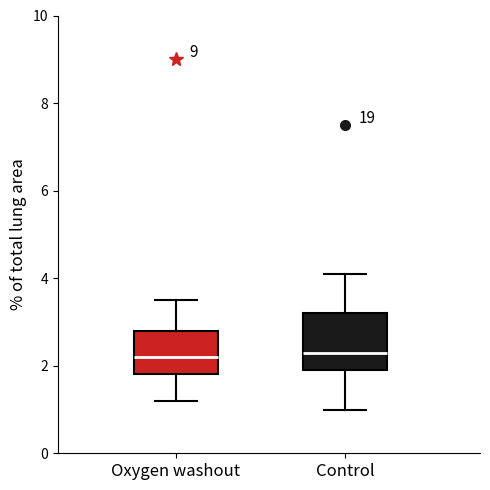

Where does the lower whisker of the box for Oxygen washout end on the y-axis? The values are not printed on the chart, so give them approximately, as read against the axis.

1.2